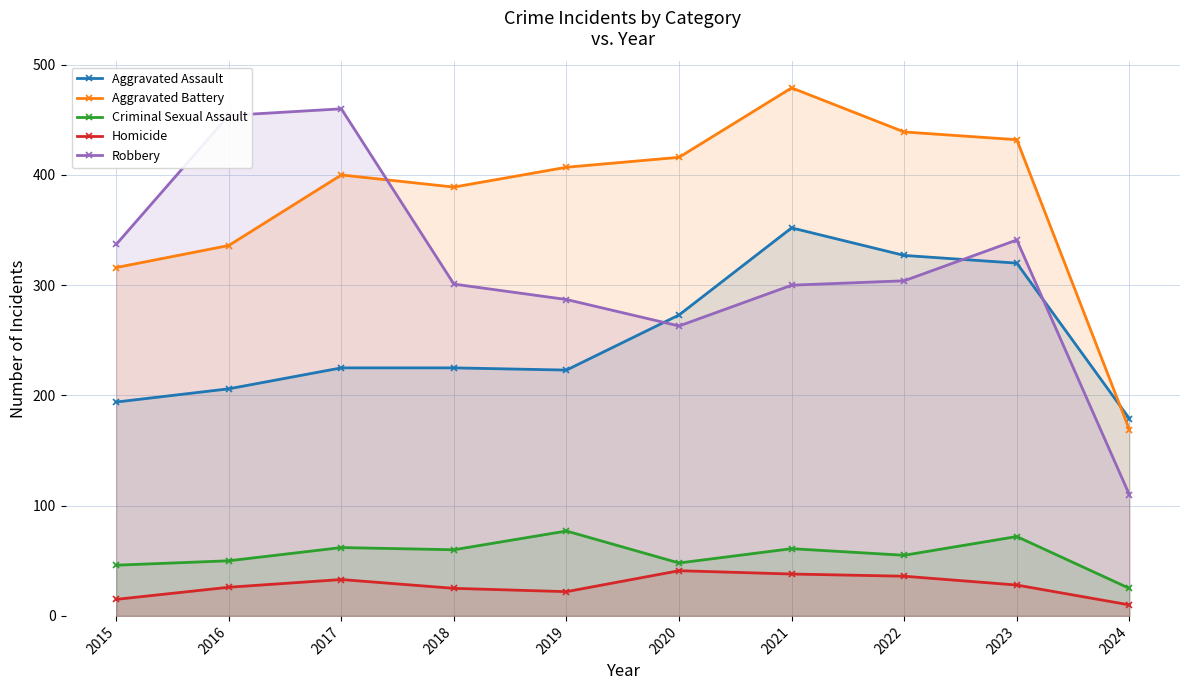

Reading left to right, list all the values displayed in this chart.

Aggravated Assault: 2015=194	2016=206	2017=225	2018=225	2019=223	2020=273	2021=352	2022=327	2023=320	2024=179
Aggravated Battery: 2015=316	2016=336	2017=400	2018=389	2019=407	2020=416	2021=479	2022=439	2023=432	2024=169
Criminal Sexual Assault: 2015=46	2016=50	2017=62	2018=60	2019=77	2020=48	2021=61	2022=55	2023=72	2024=25
Homicide: 2015=15	2016=26	2017=33	2018=25	2019=22	2020=41	2021=38	2022=36	2023=28	2024=10
Robbery: 2015=337	2016=454	2017=460	2018=301	2019=287	2020=263	2021=300	2022=304	2023=341	2024=110